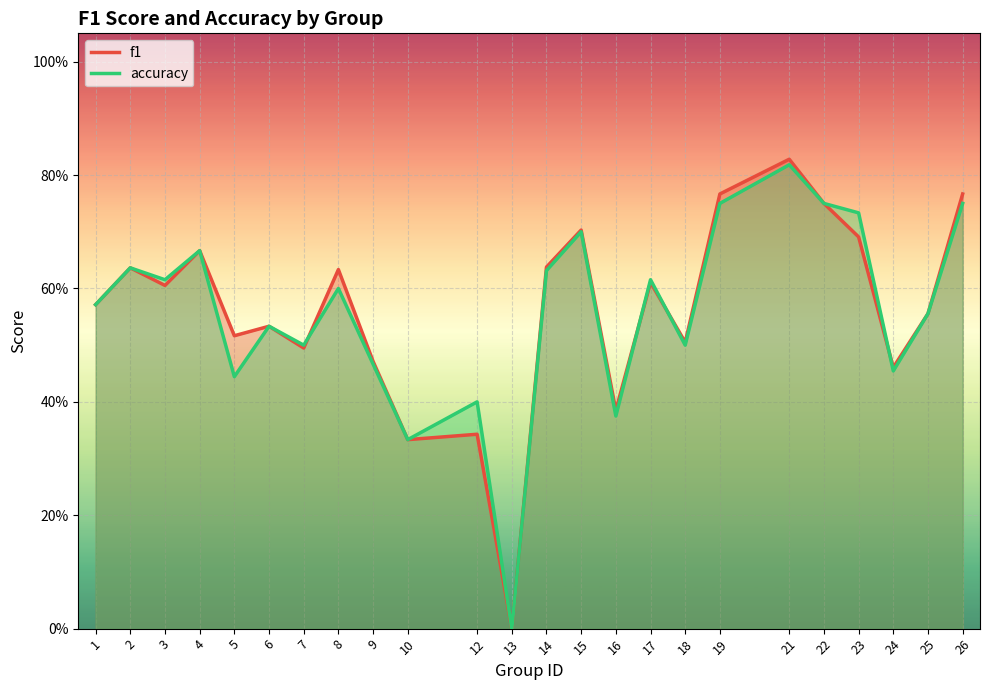

Rank the series at 16 from highest to lowest value.

f1, accuracy